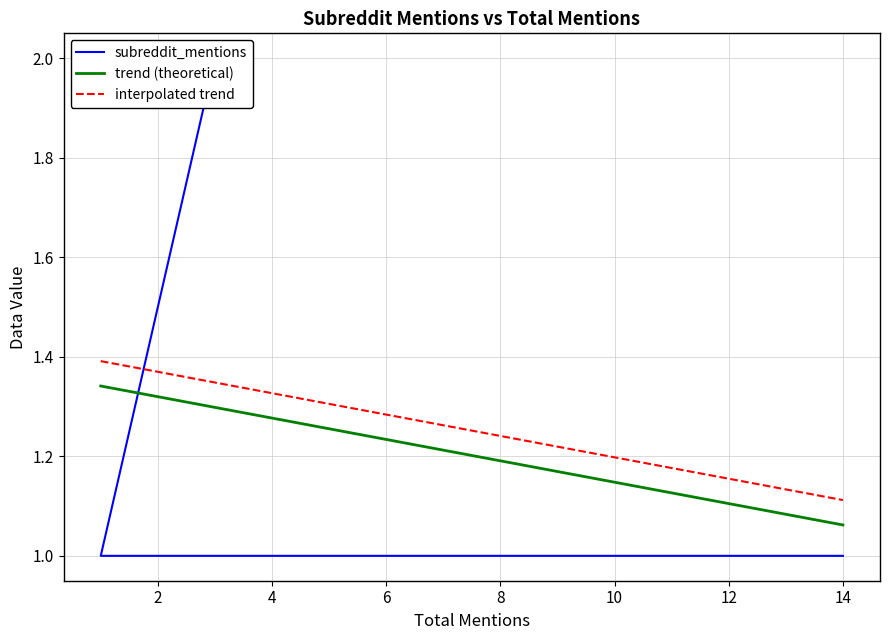

Count the values in the range 1 to 2.

4